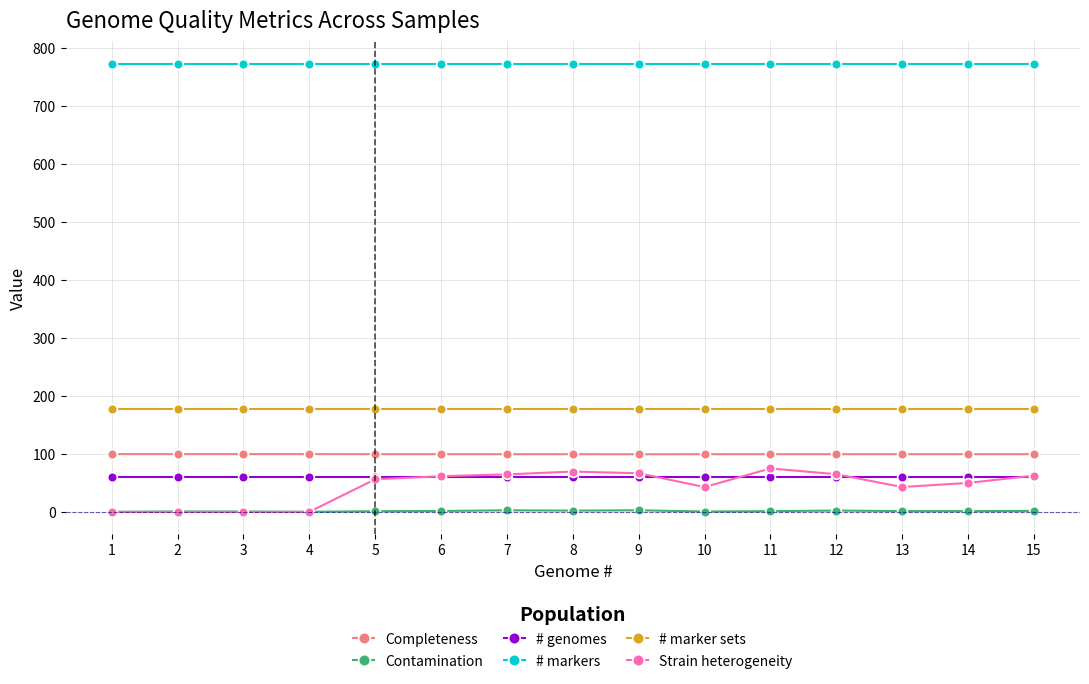

Between 13 and 15, which series saw the biggest shift?

Strain heterogeneity